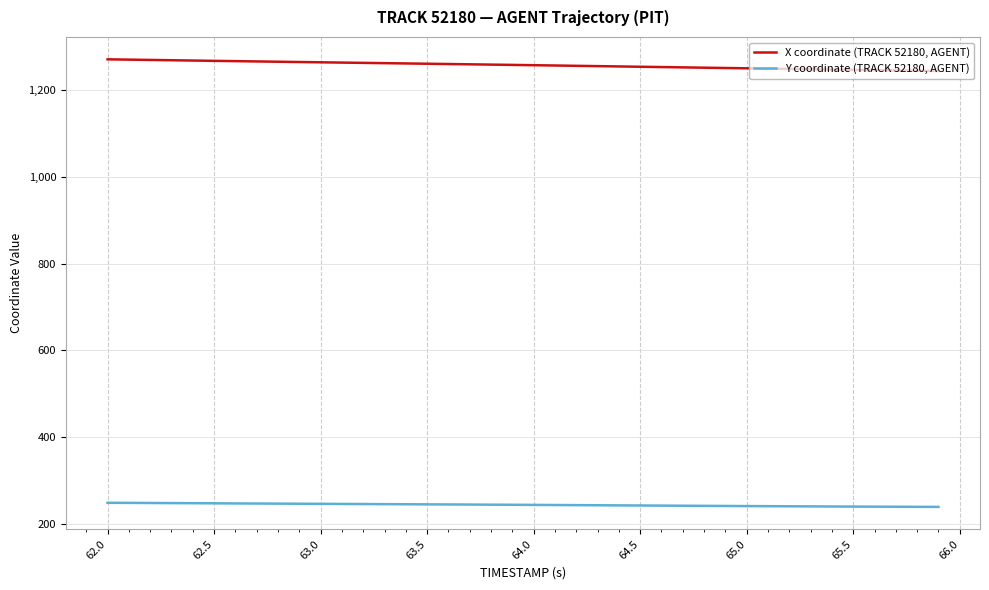

True or false: X coordinate (TRACK 52180, AGENT) and Y coordinate (TRACK 52180, AGENT) cross at least once.

False